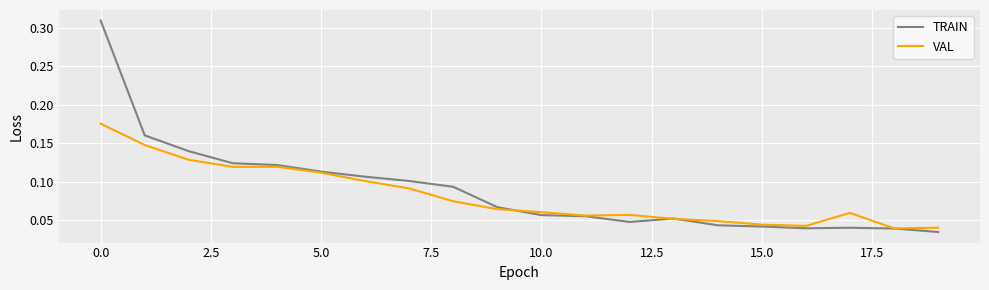

List the series in order of their peak value, lowest first.

VAL, TRAIN